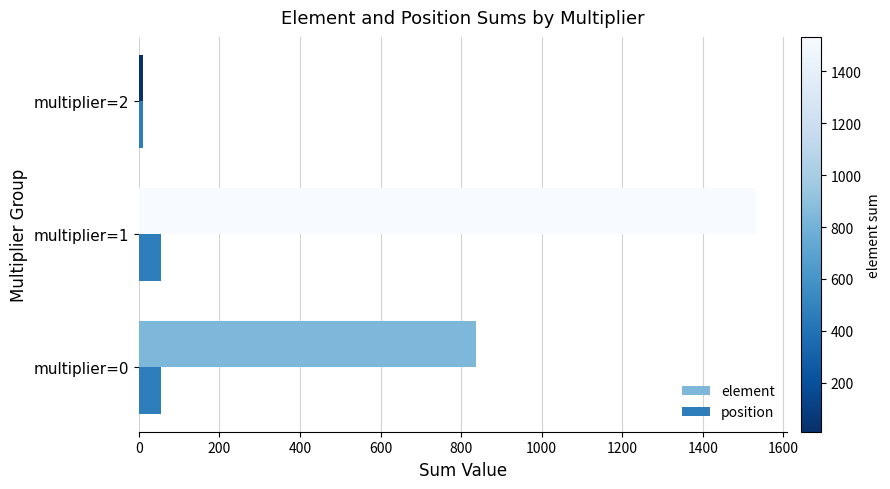

Count the element values in the range 11 to 1533.

3